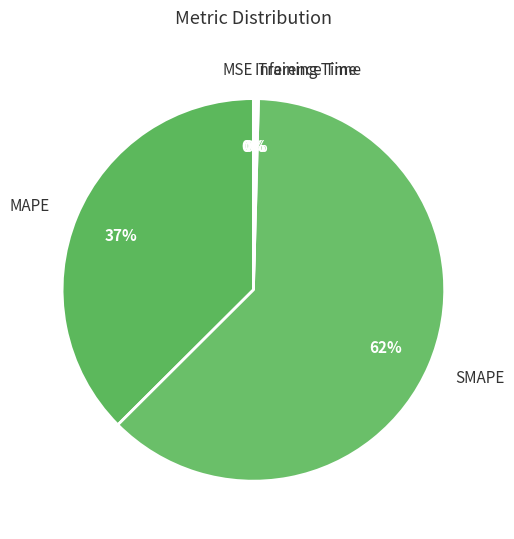

To the nearest percent, what portion does MAPE represent?

37%